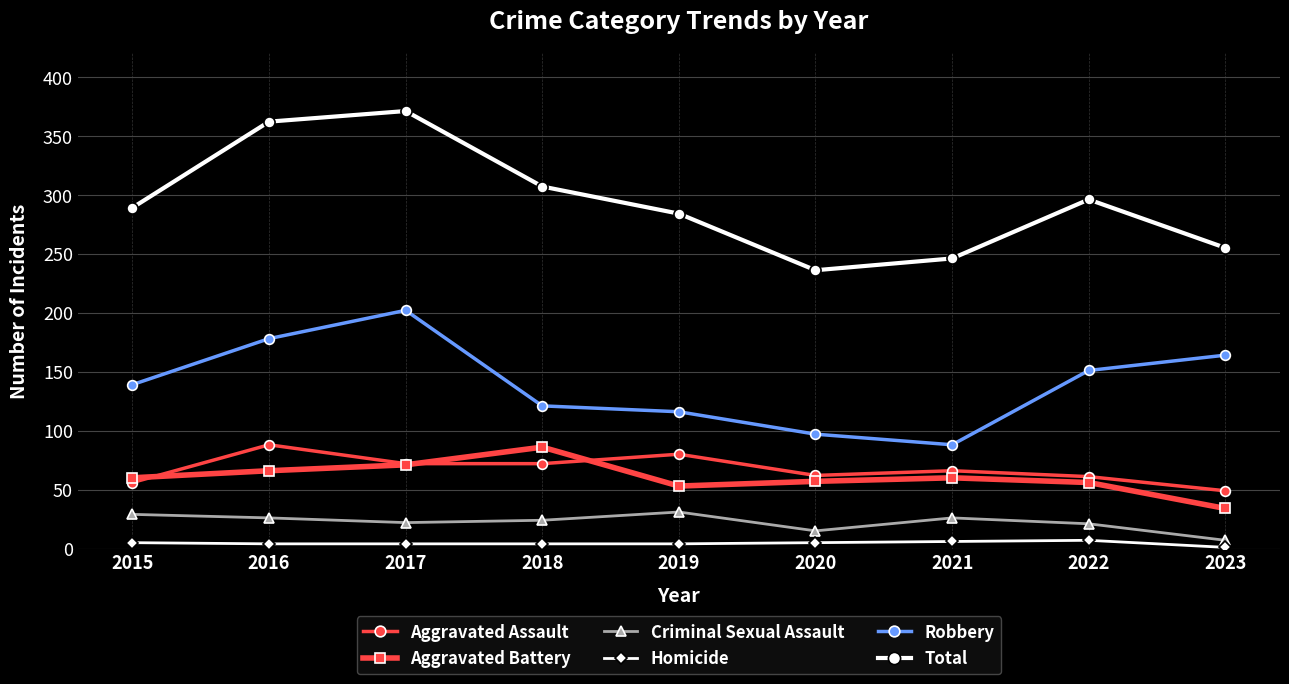

How many distinct data groups are displayed?

6